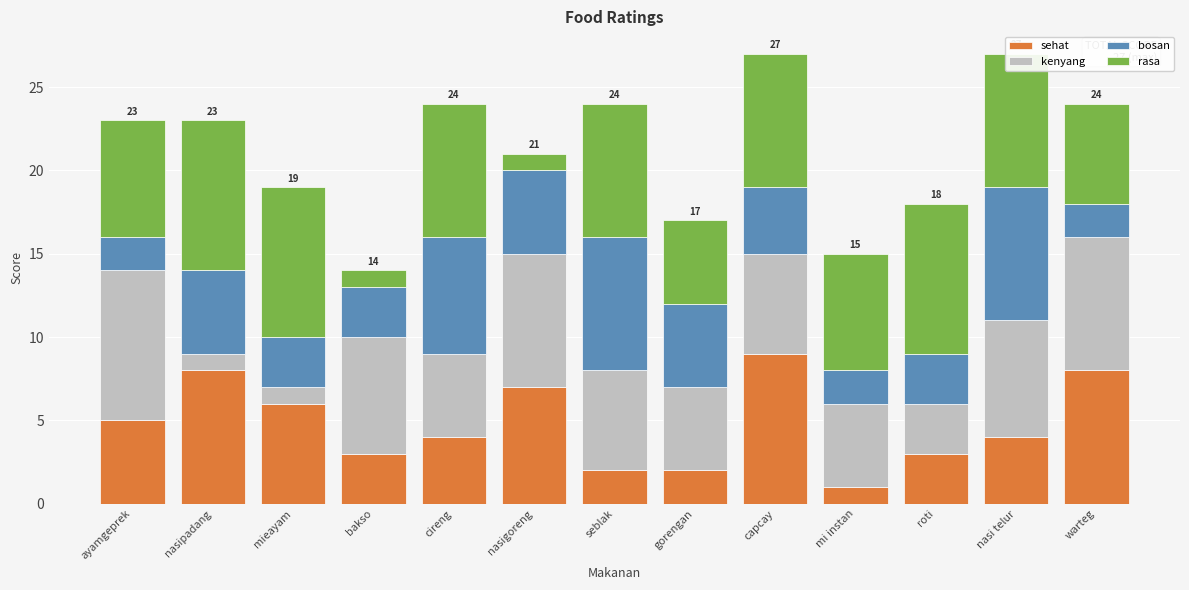

How many distinct data groups are displayed?

4